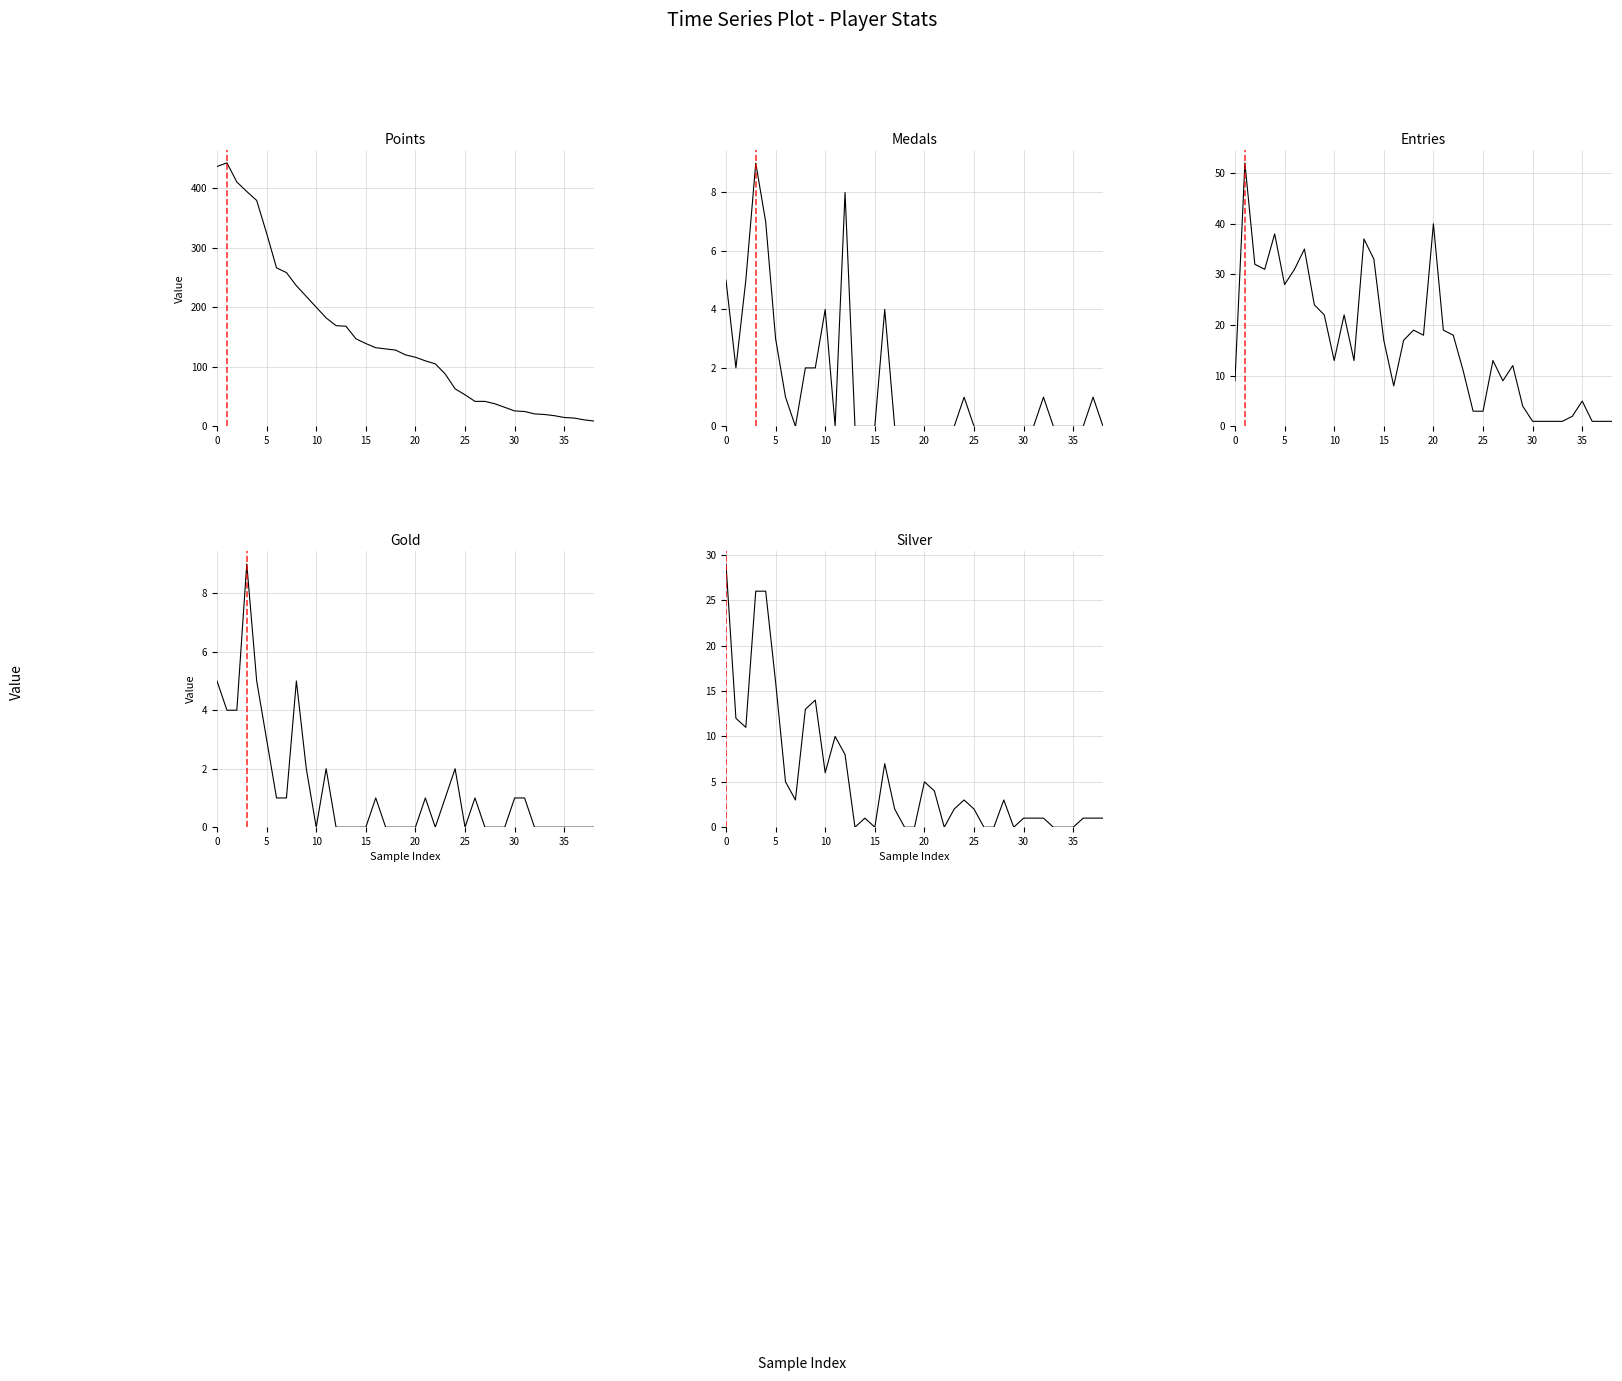

Rank the series by their maximum value, from highest to lowest.

Points, Entries, Silver, Medals, Gold